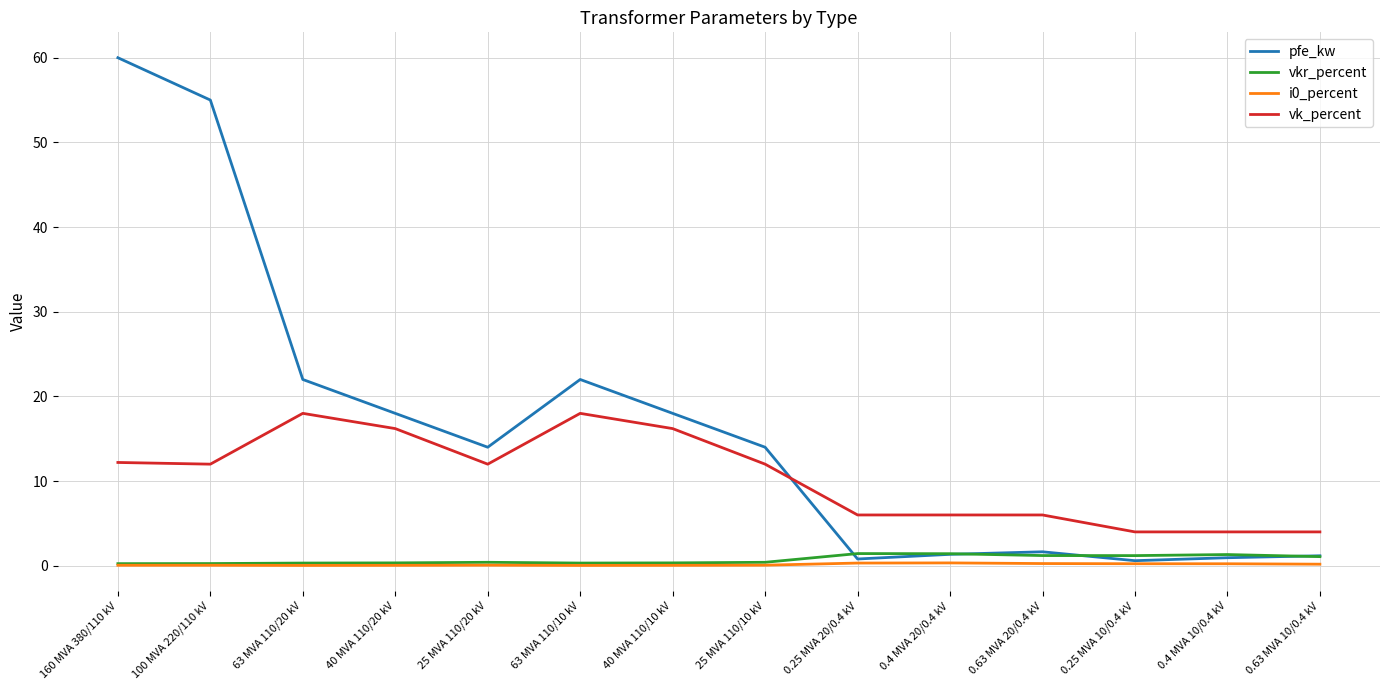

Read the pfe_kw value at 63 MVA 110/10 kV.

22.0